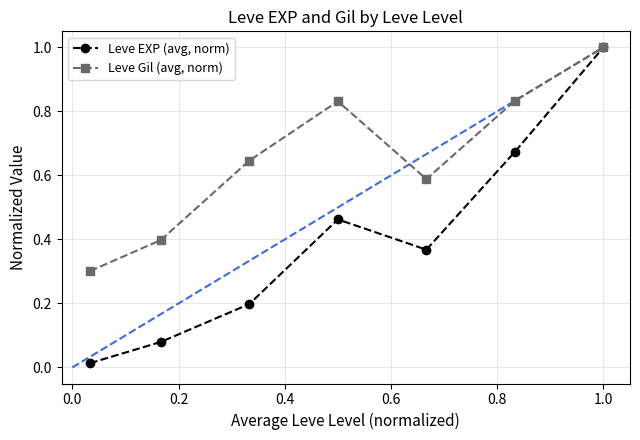

At how many categories does at least one series exceed 0?

7